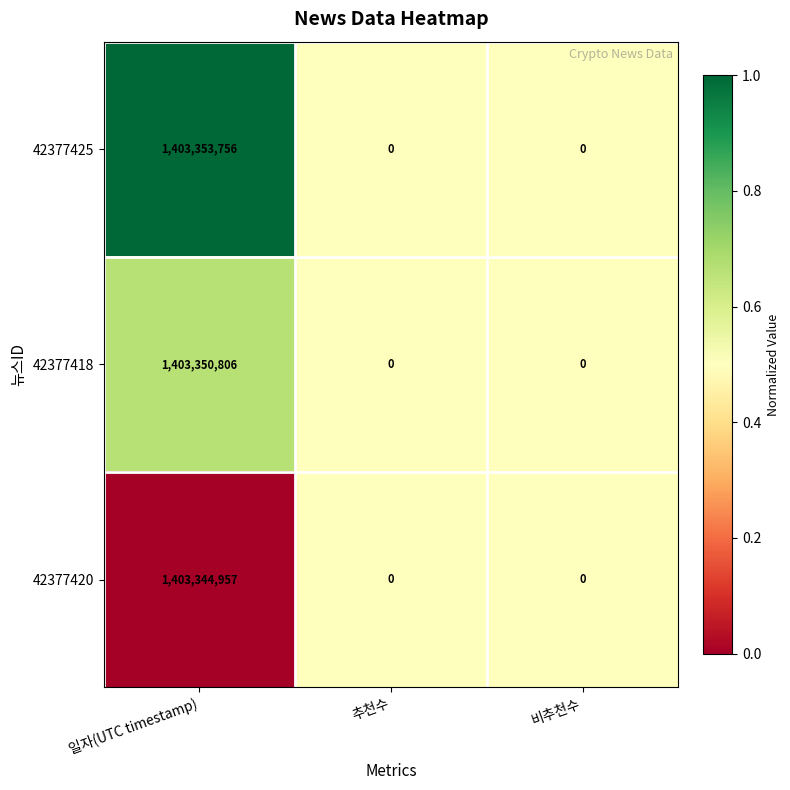

List the series in order of their overall mean, lowest first.

42377420, 42377418, 42377425